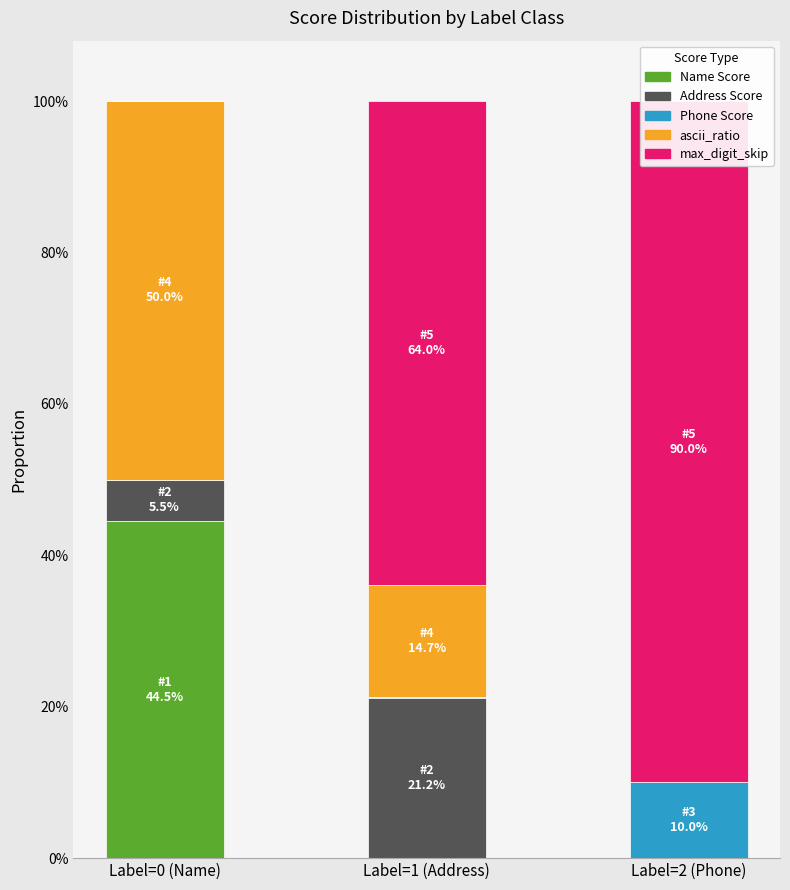

Are the bars horizontal?

No